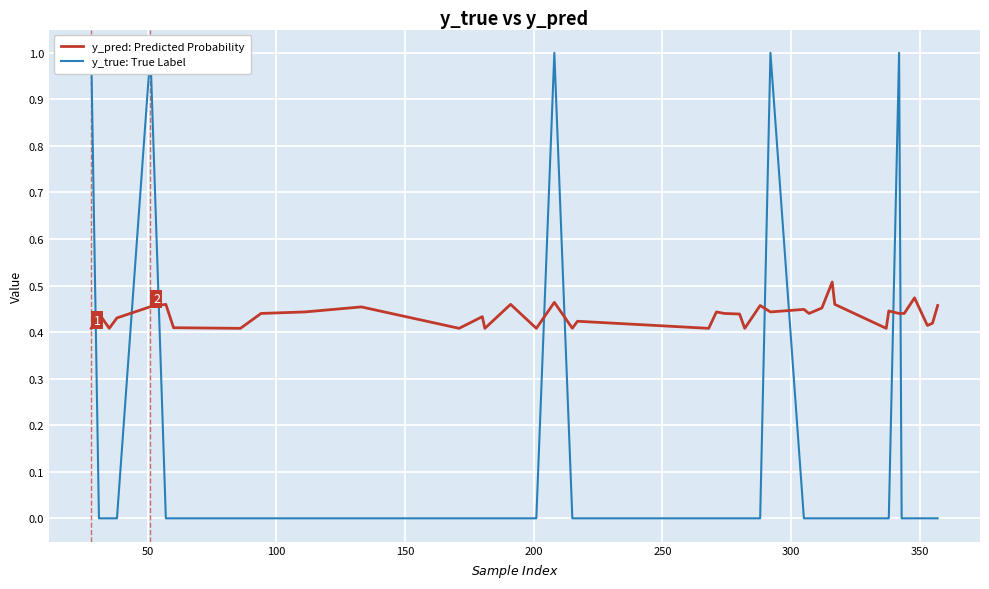

Is it true that y_true: True Label equals -0.6 at 22?

False